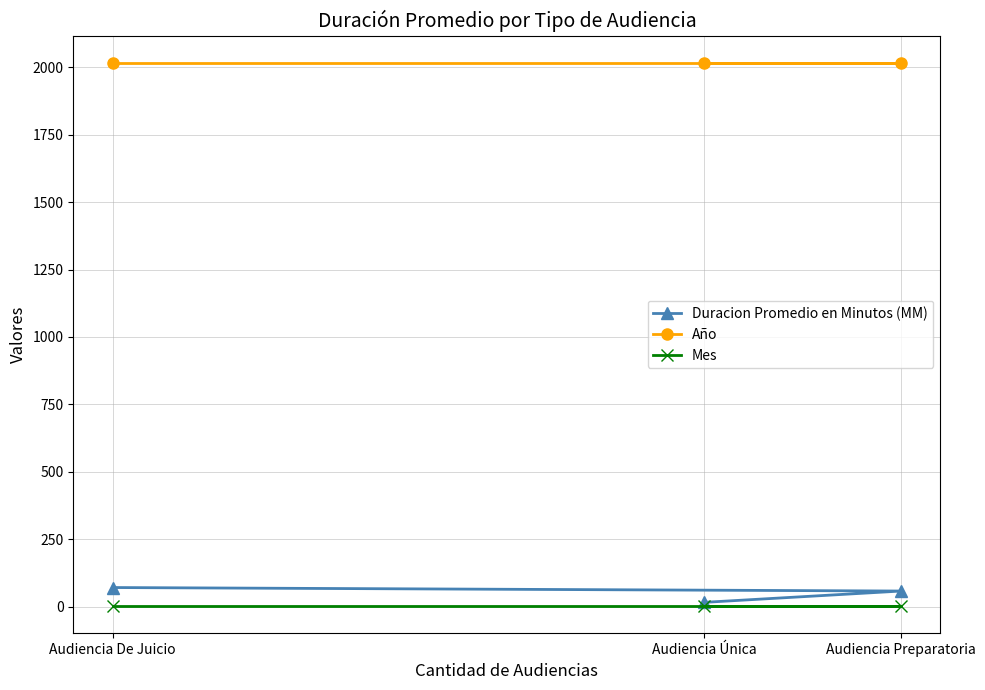

Is this an area chart (filled region under the line)?

No